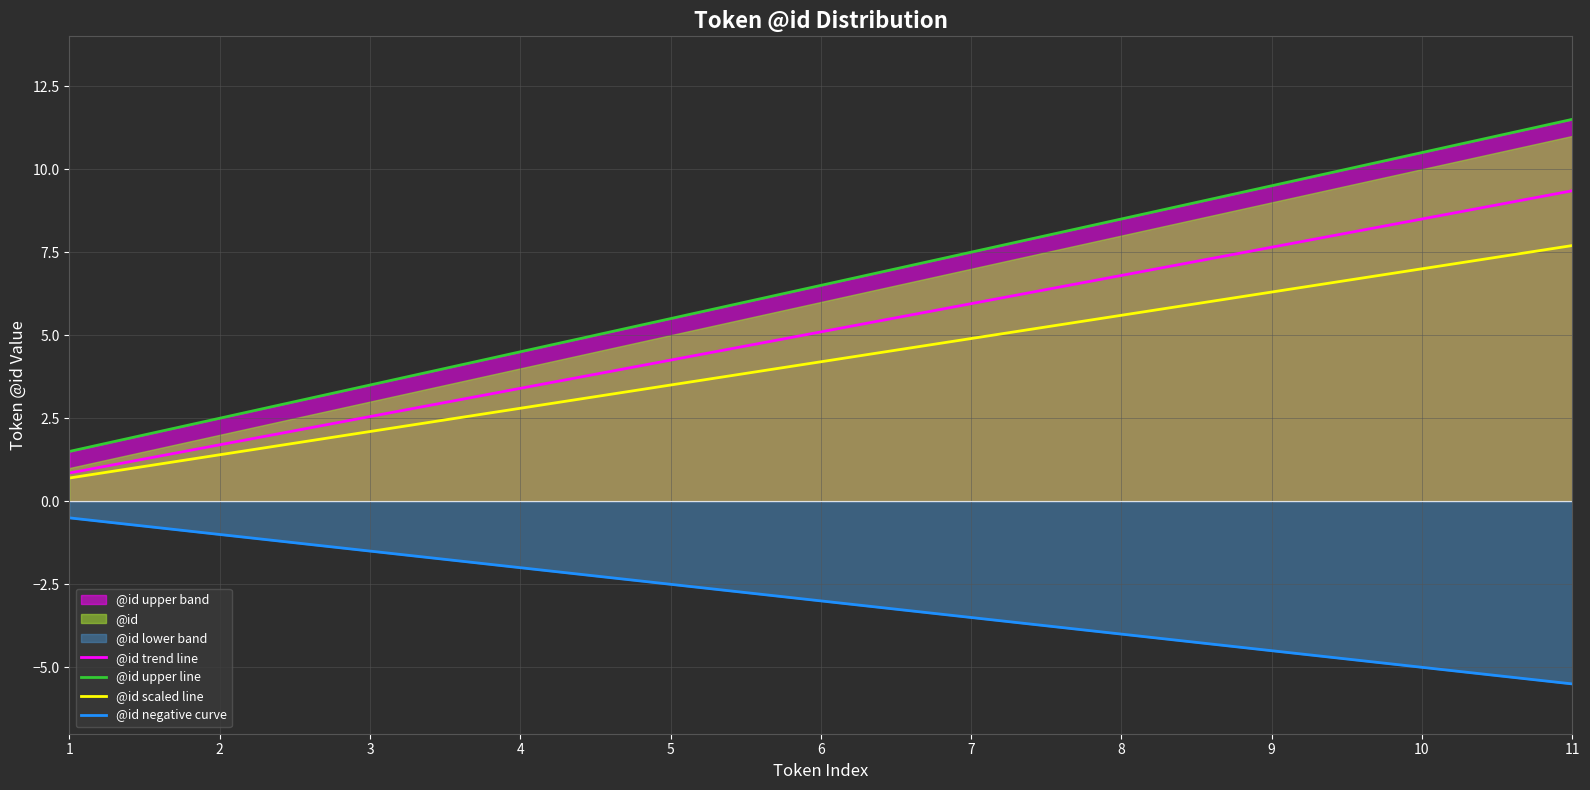

Which series changed the most between 10 and 11?

@id upper line